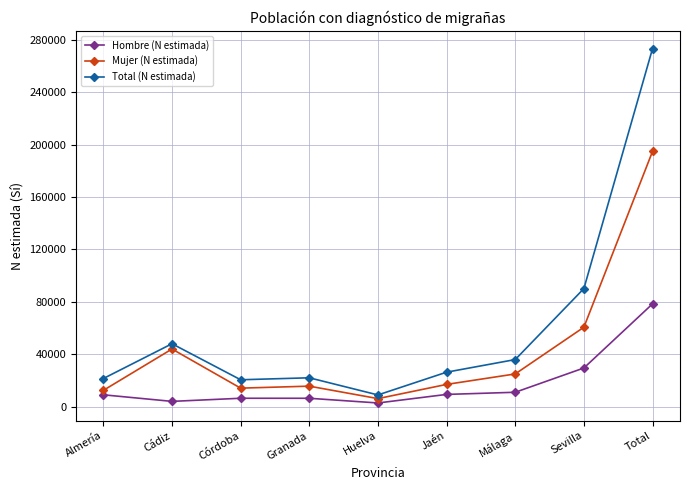

True or false: Hombre (N estimada) and Total (N estimada) cross at least once.

False